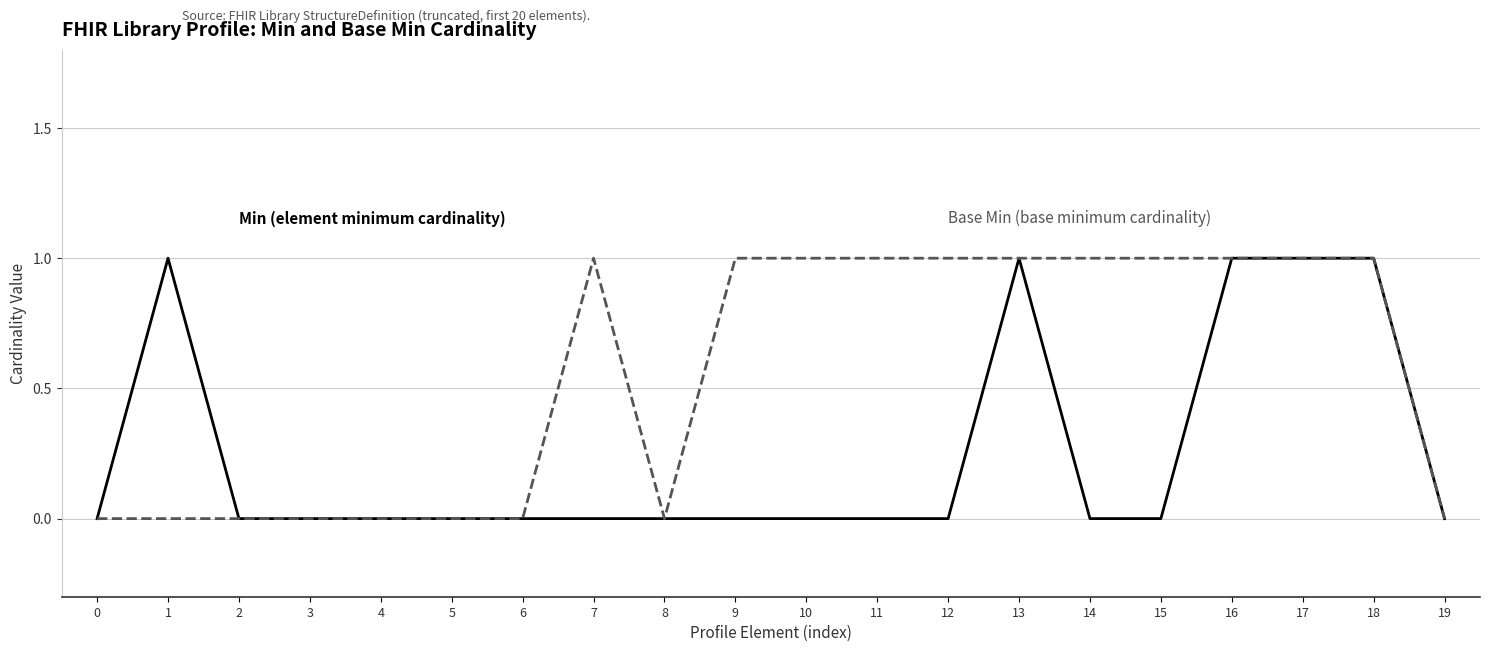

Reading left to right, extract all data points from this chart.

Min: 0	1	0	0	0	0	0	0	0	0	0	0	0	1	0	0	1	1	1	0
Base Min: 0	0	0	0	0	0	0	1	0	1	1	1	1	1	1	1	1	1	1	0